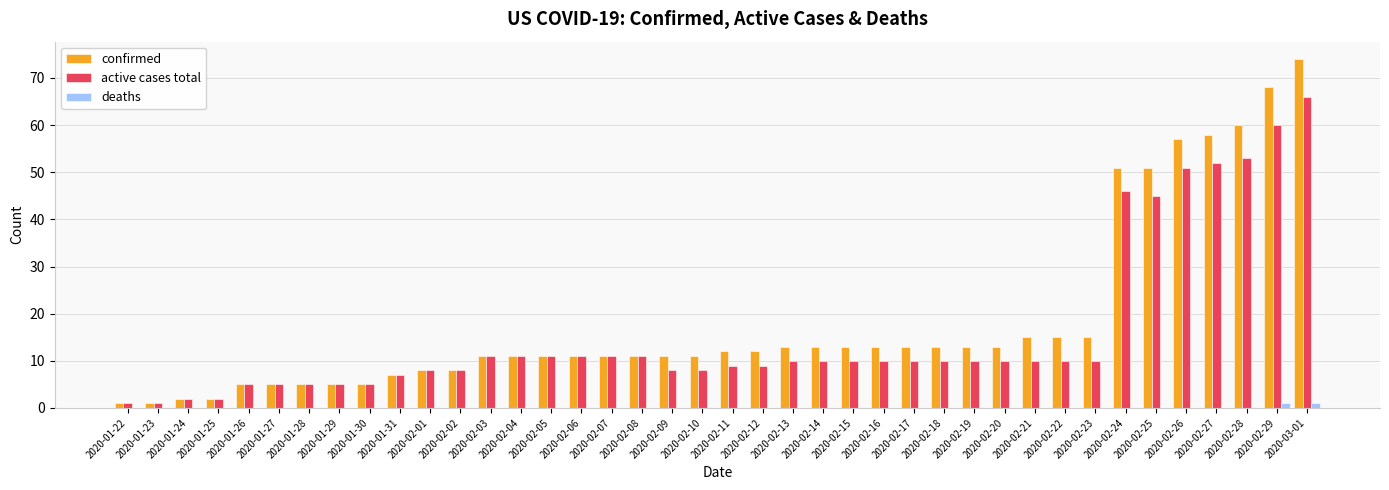

At which category is the sum across all series the highest?

2020-03-01